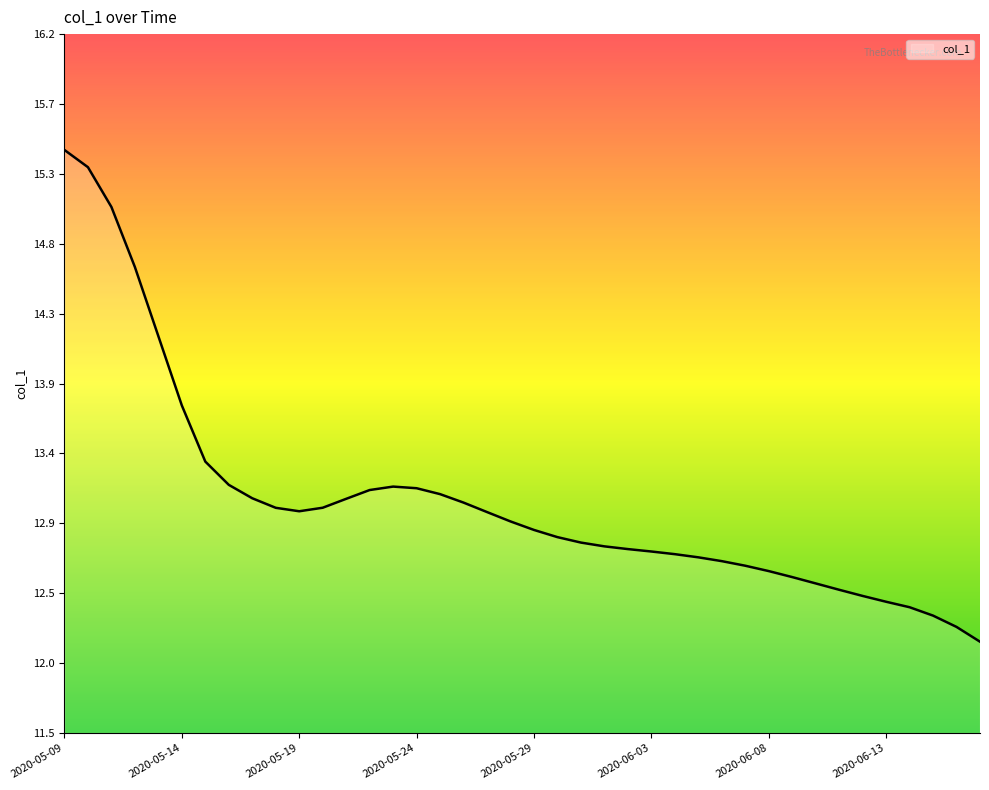

What is the minimum value shown in the chart?

12.1